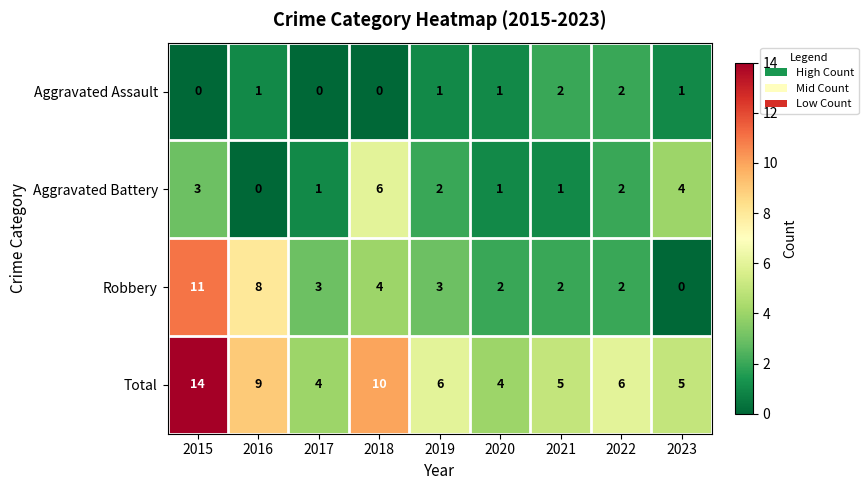

Rank the series by their average value, from lowest to highest.

Aggravated Assault, Aggravated Battery, Robbery, Total